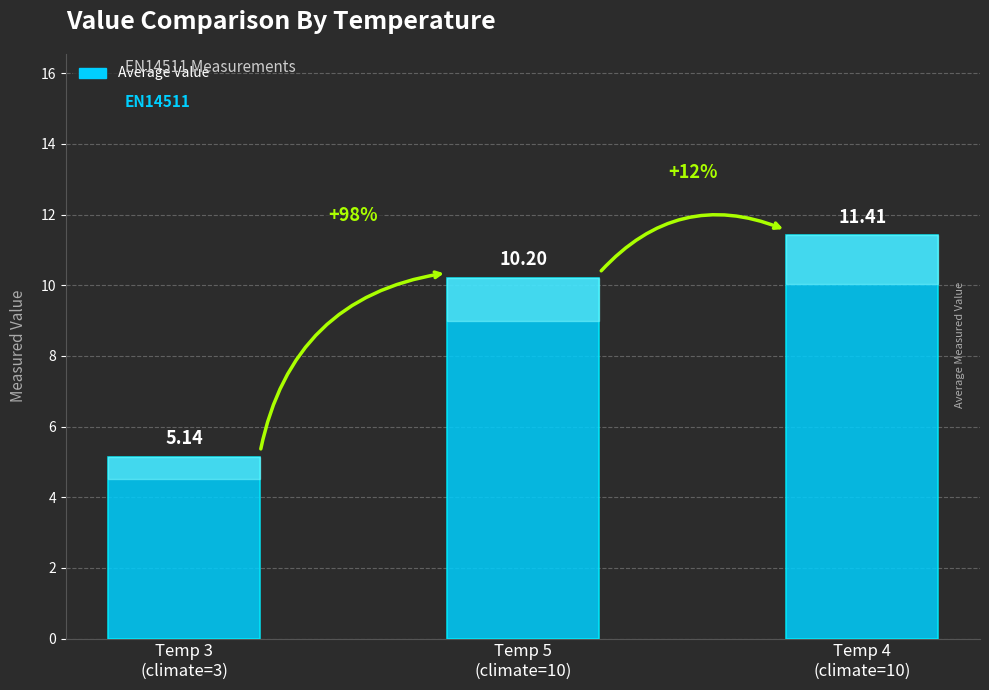

What is the maximum value shown in the chart?

11.4